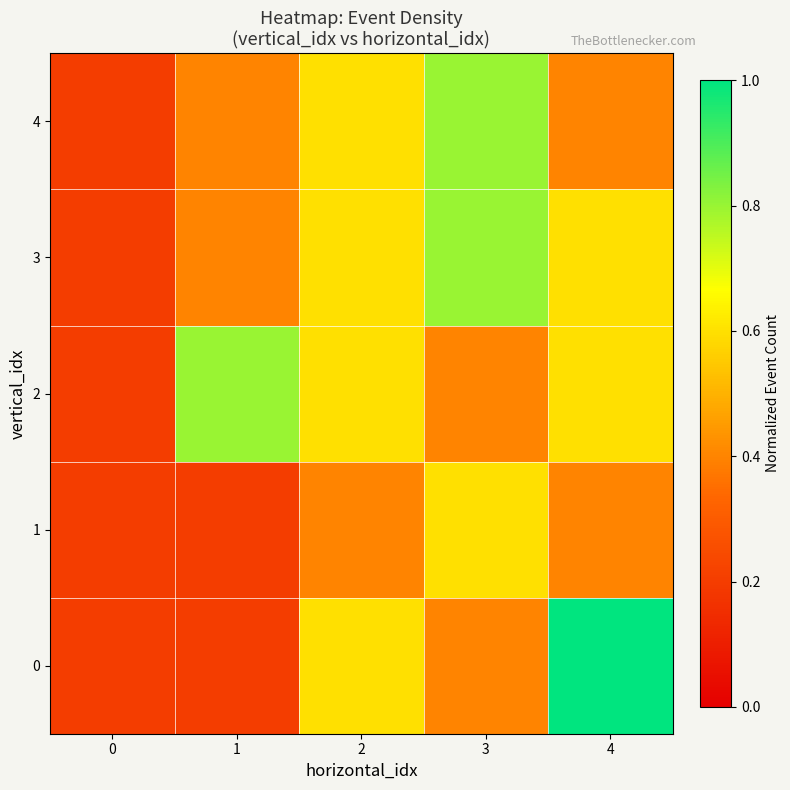

What is the total value across all series at 4?

3.0